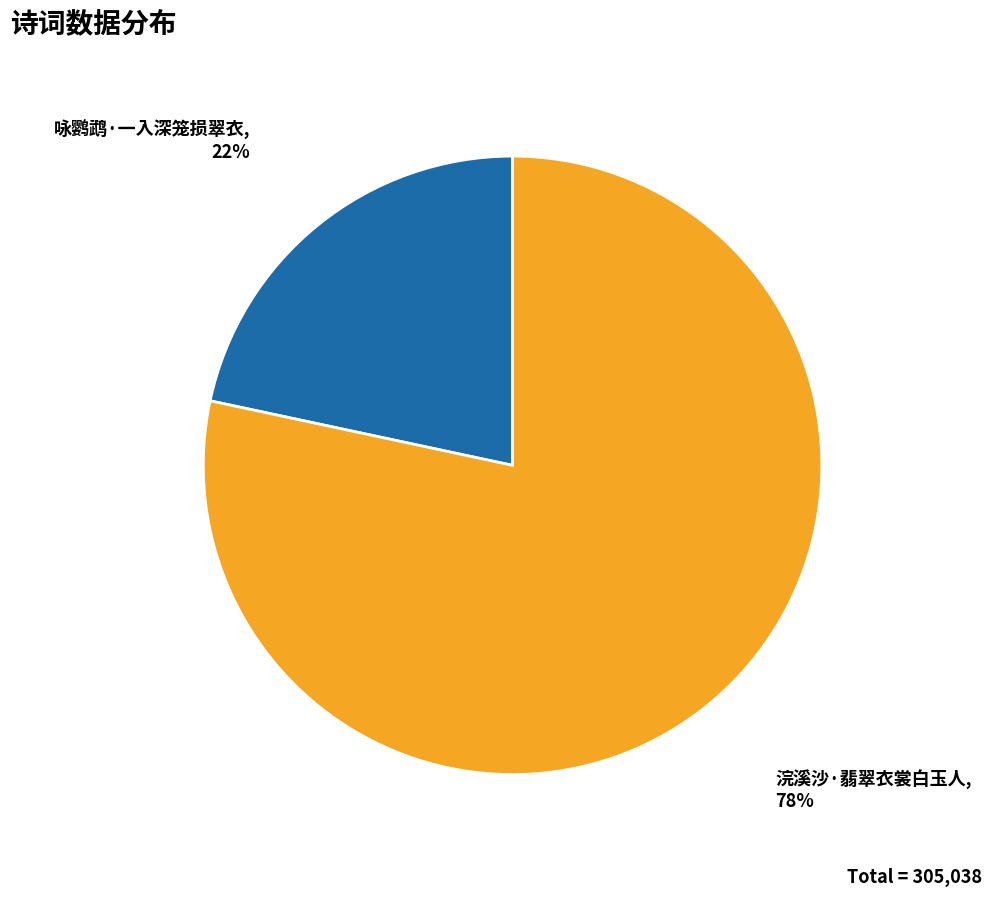

The 浣溪沙·翡翠衣裳白玉人 slice represents 89% of the pie. True or false?

False